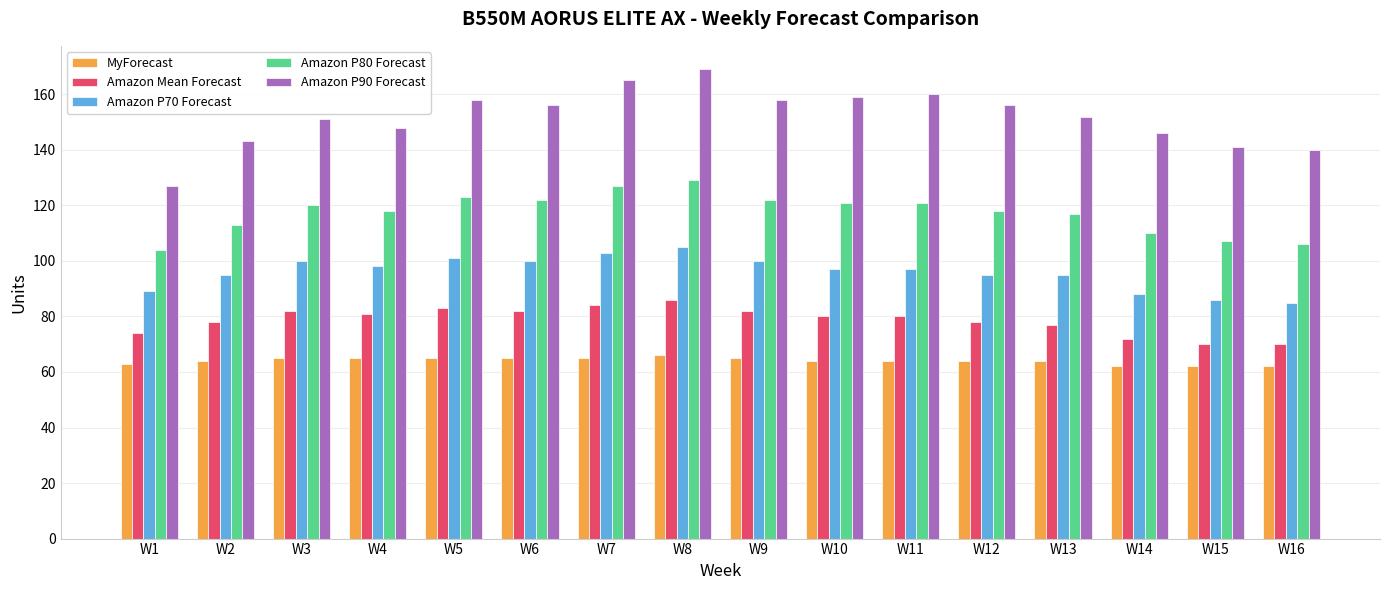

Is the value of Amazon P70 Forecast at W16 greater than the value of MyForecast at W3?

Yes